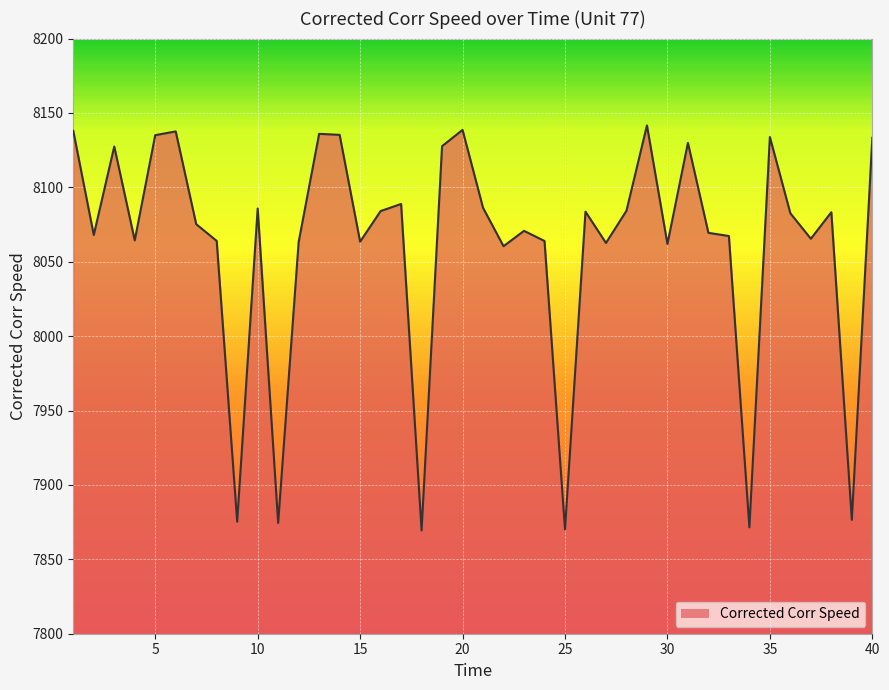

What is the sum of all values?

322450.8